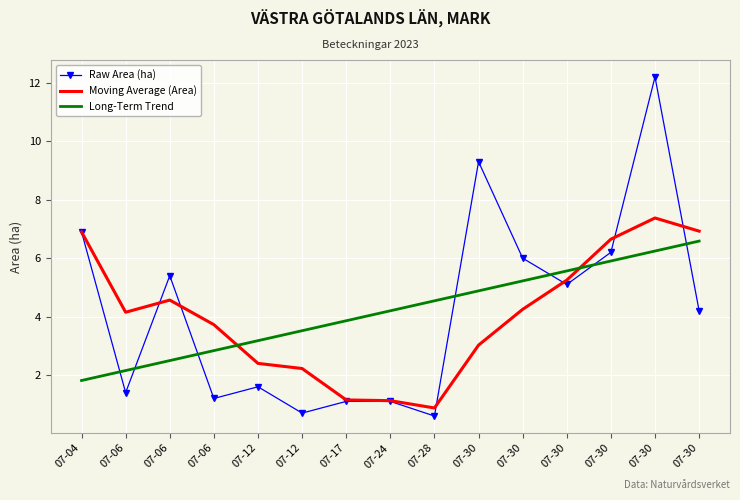

How many intersections are there between Raw Area (ha) and Moving Average (Area)?

6